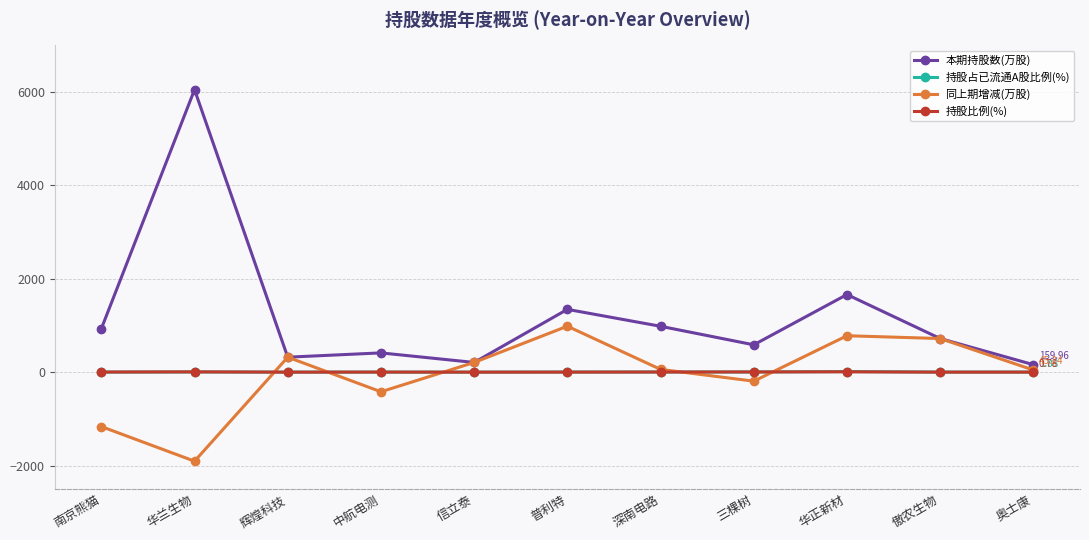

What is the total value across all series at 中航电测?

-6.0